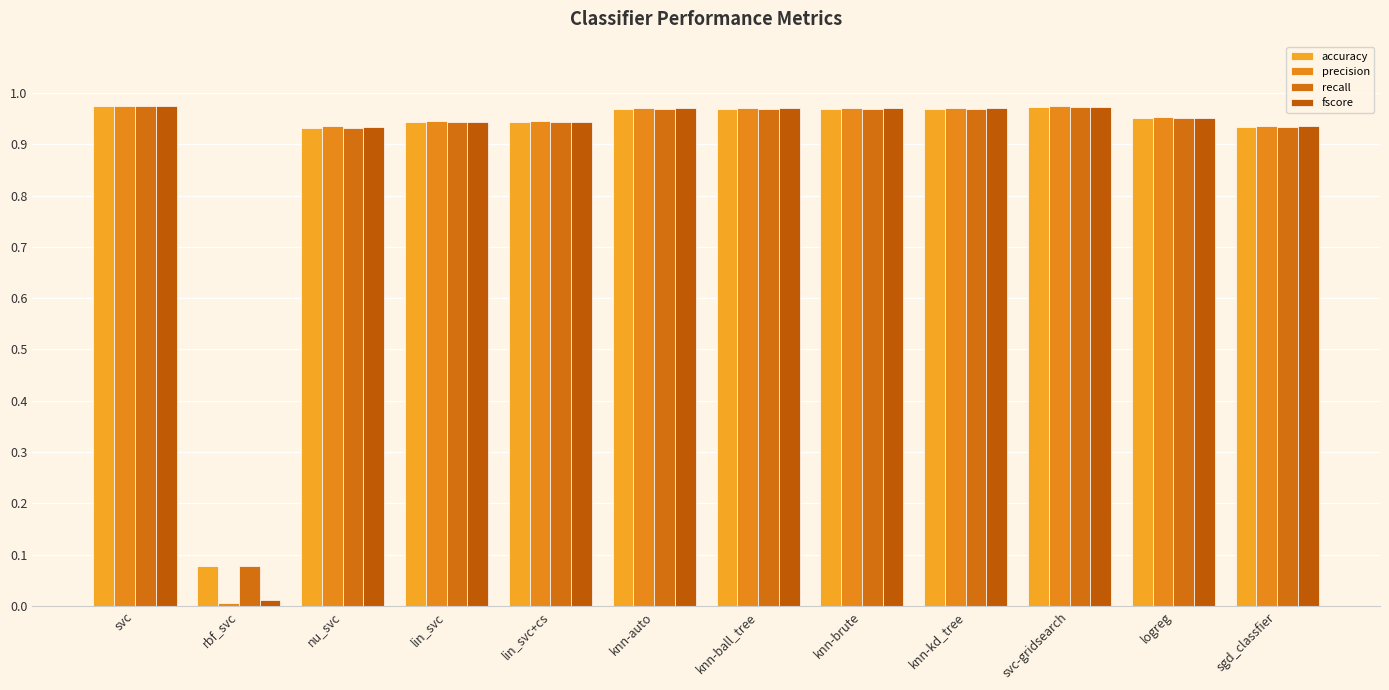

What is the average value of the accuracy series?

0.9